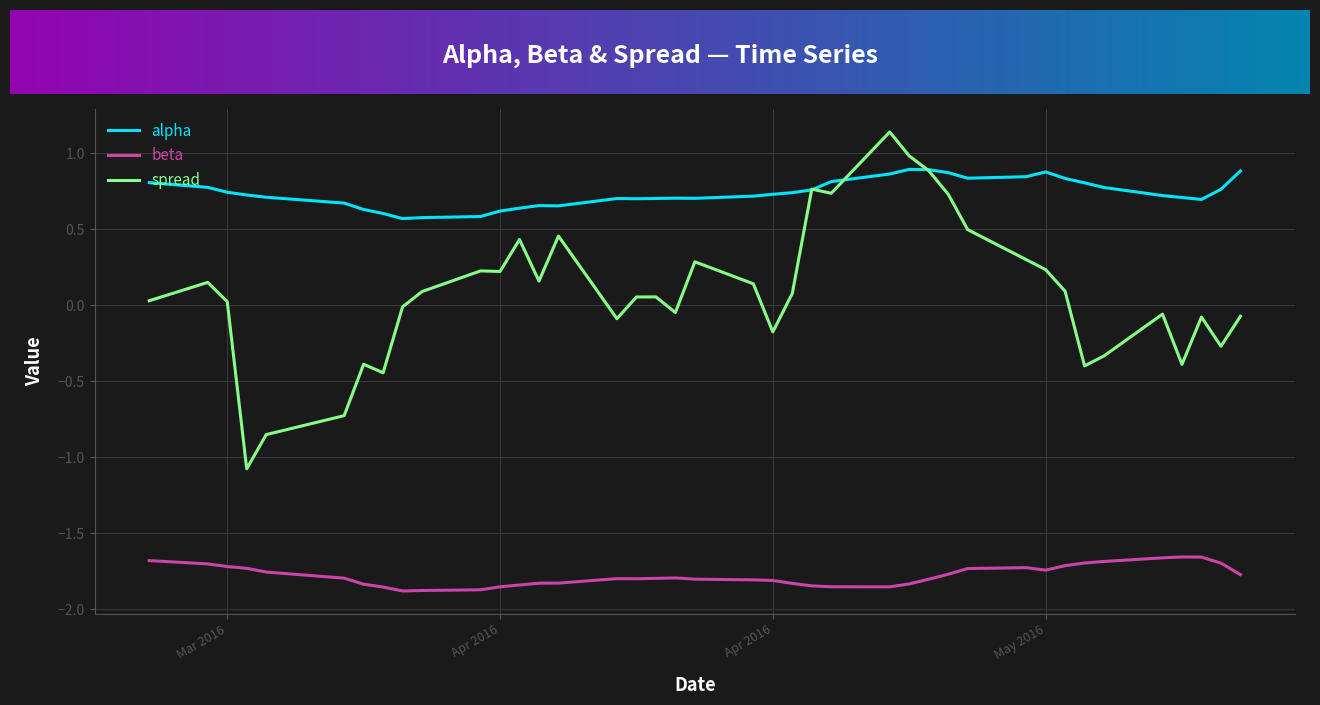

List the series in order of their peak value, lowest first.

beta, alpha, spread